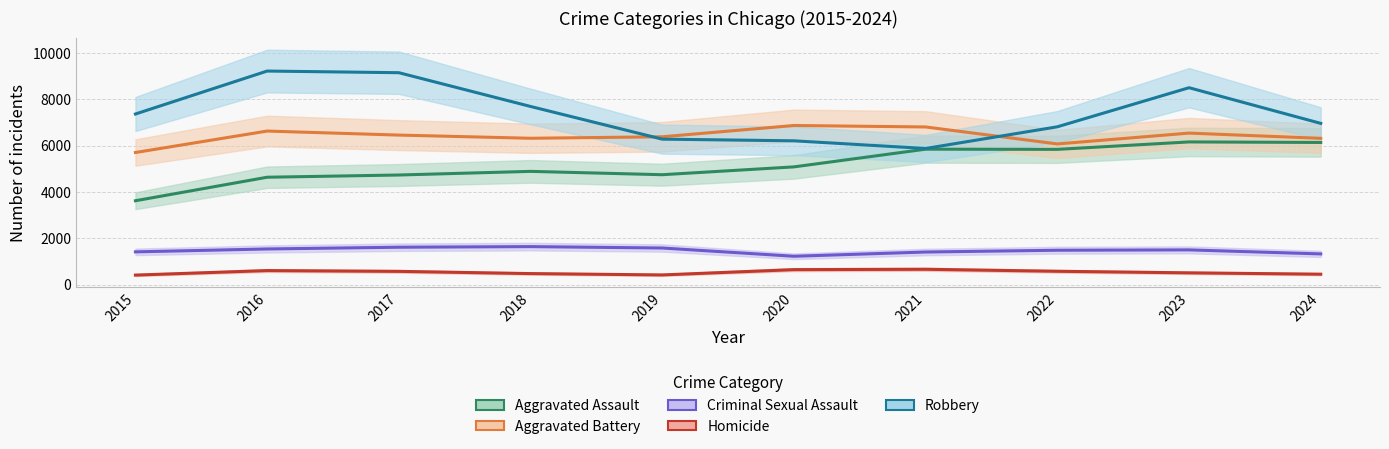

Where is the first local maximum for Homicide?

2016